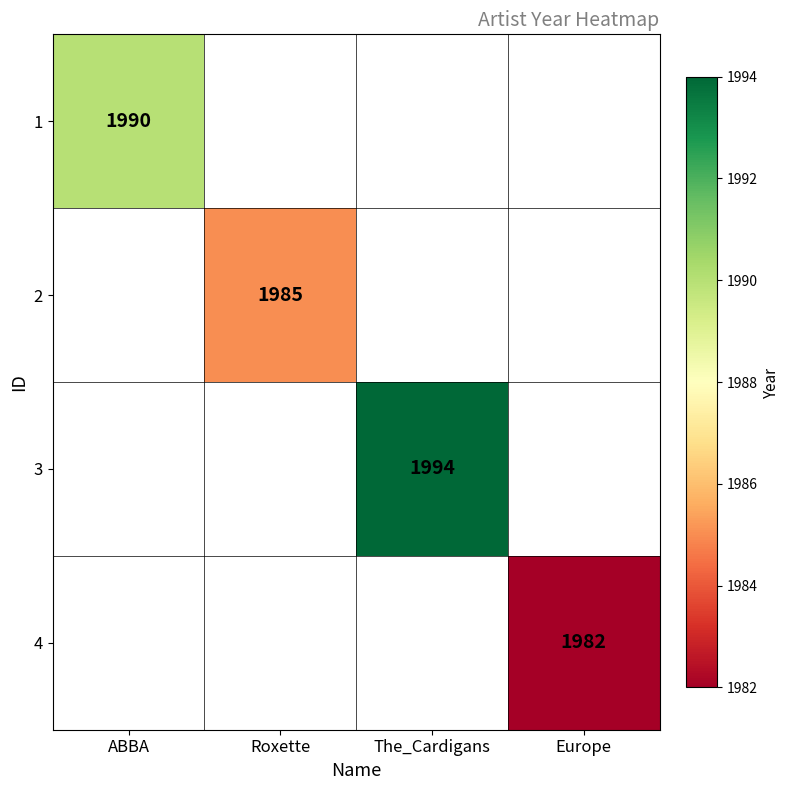

Between Roxette and ABBA, which is larger?

ABBA